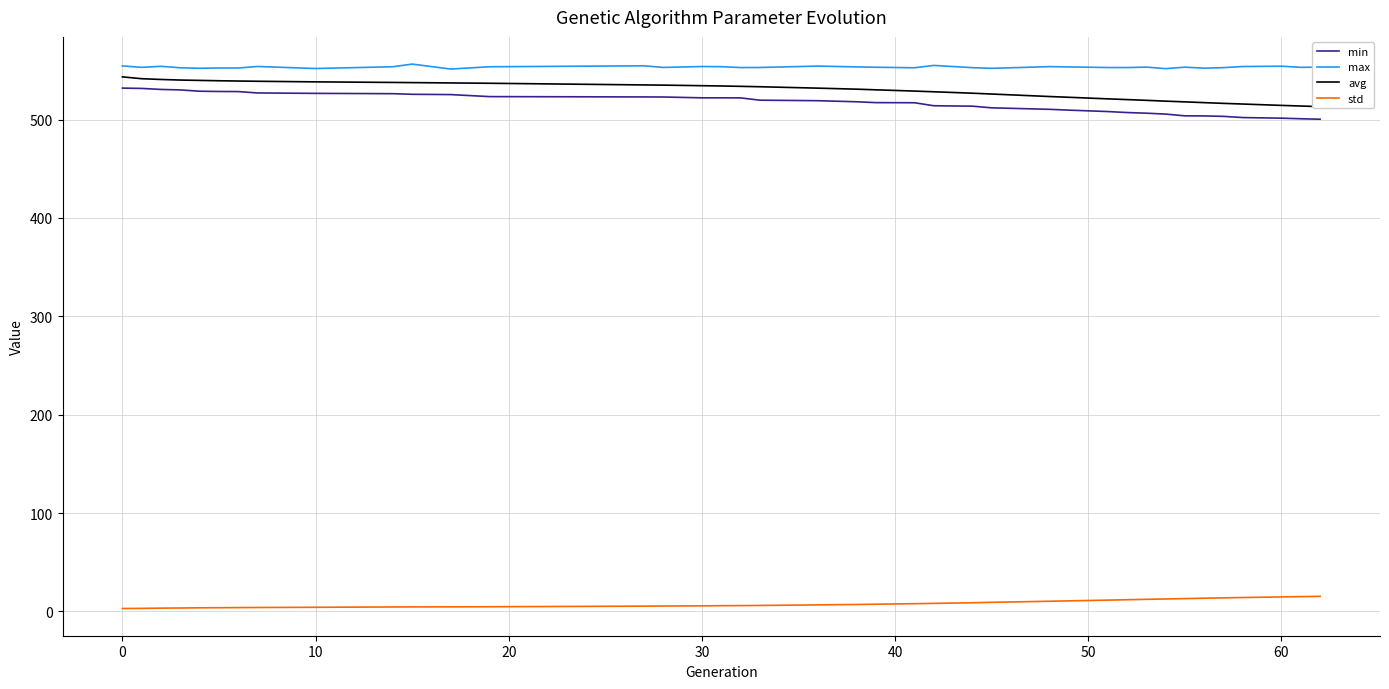

True or false: max and std cross at least once.

False